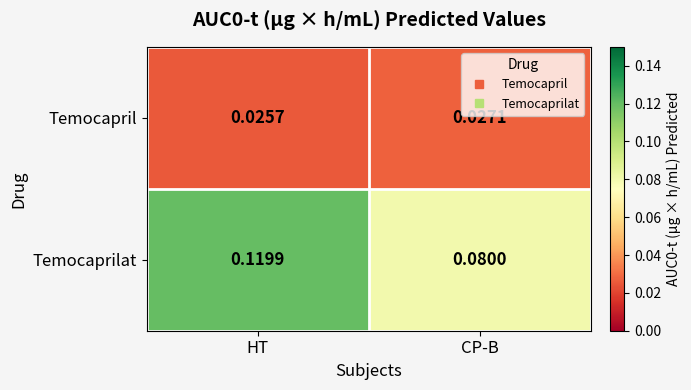

At which category is the sum across all series the highest?

HT